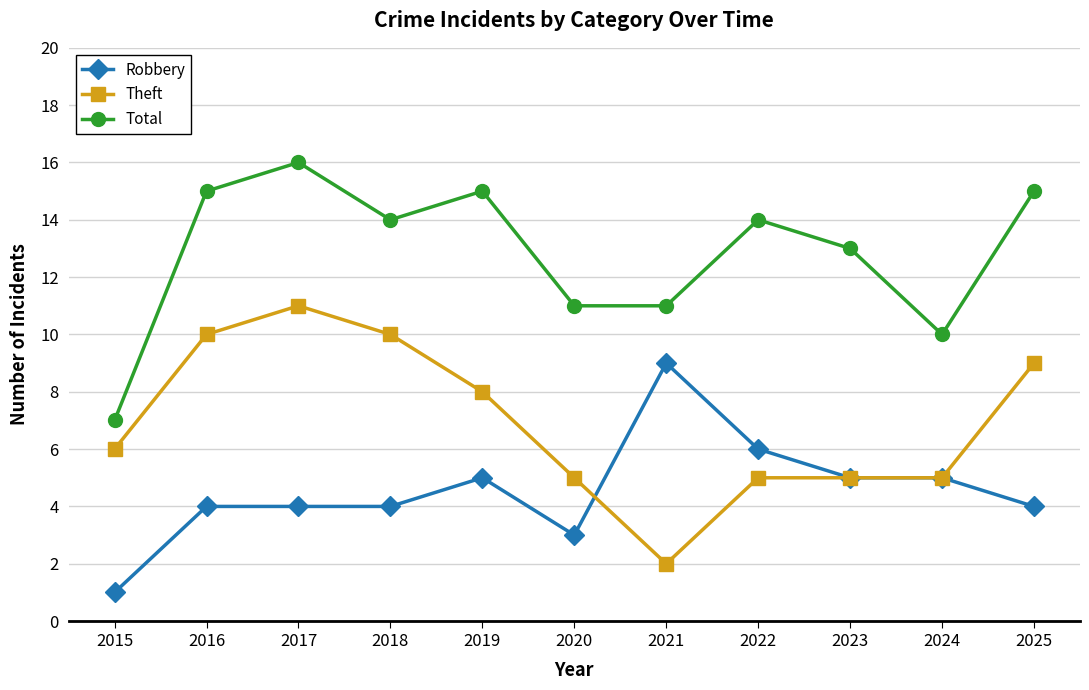

What is the spread (max minus min) of values at 2023?

8